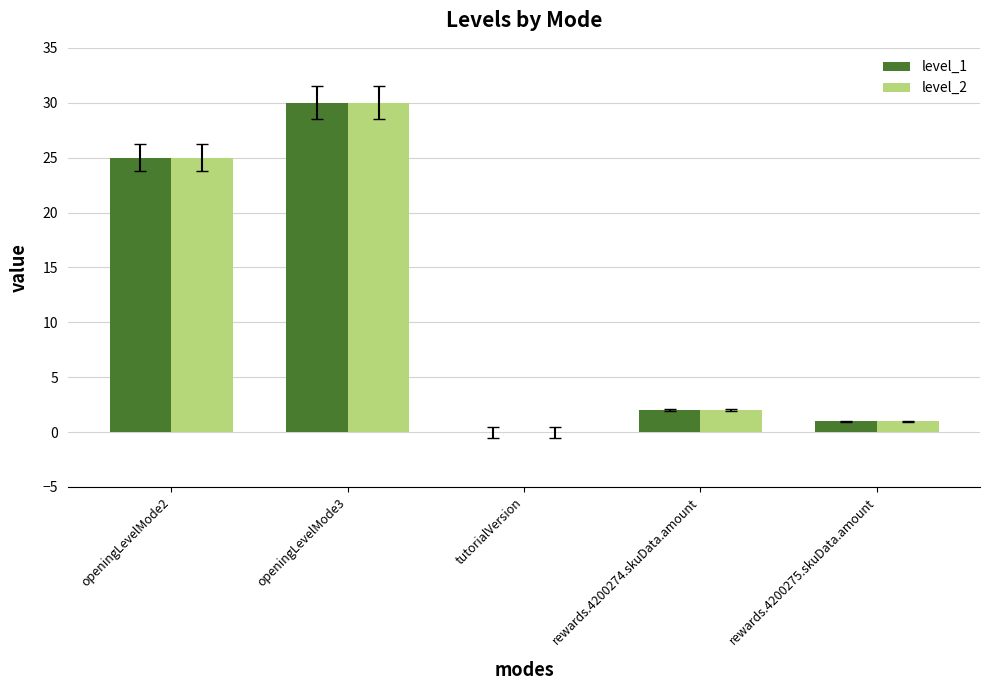

What is the maximum value shown in the chart?

30